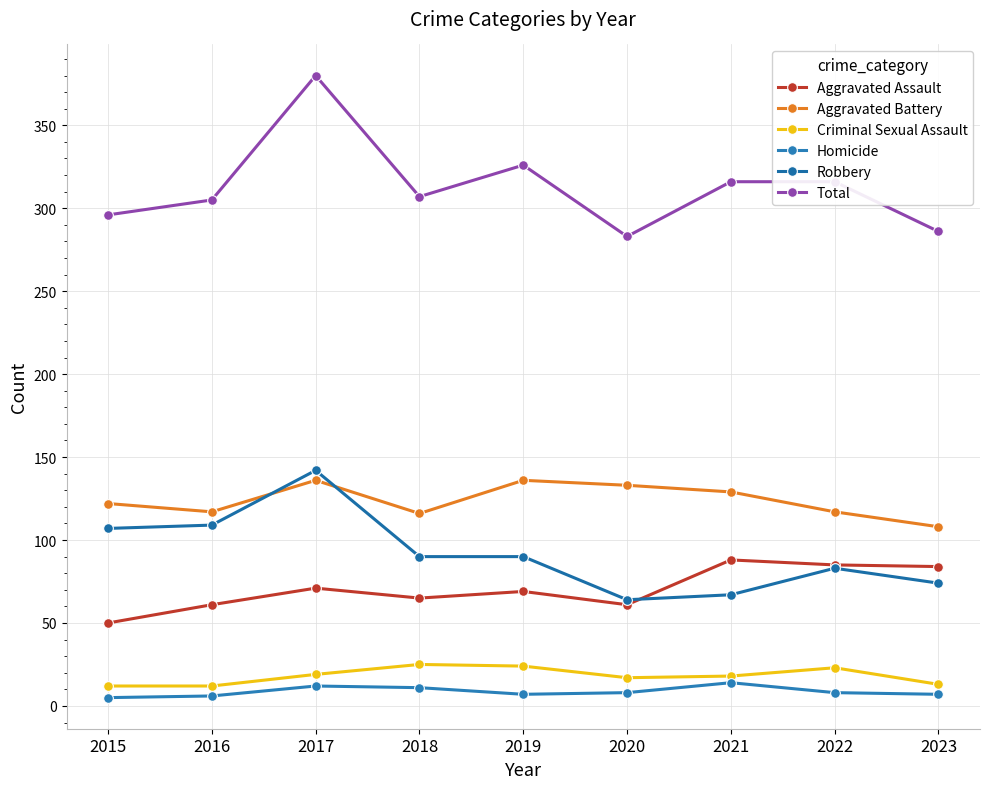

How many lines are shown in the chart?

6